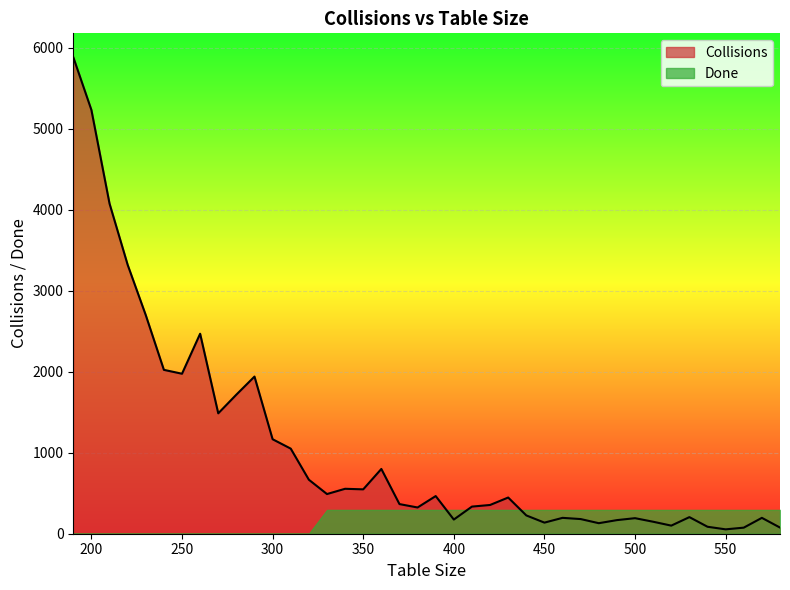

What is the maximum value for Collisions?

5886.0